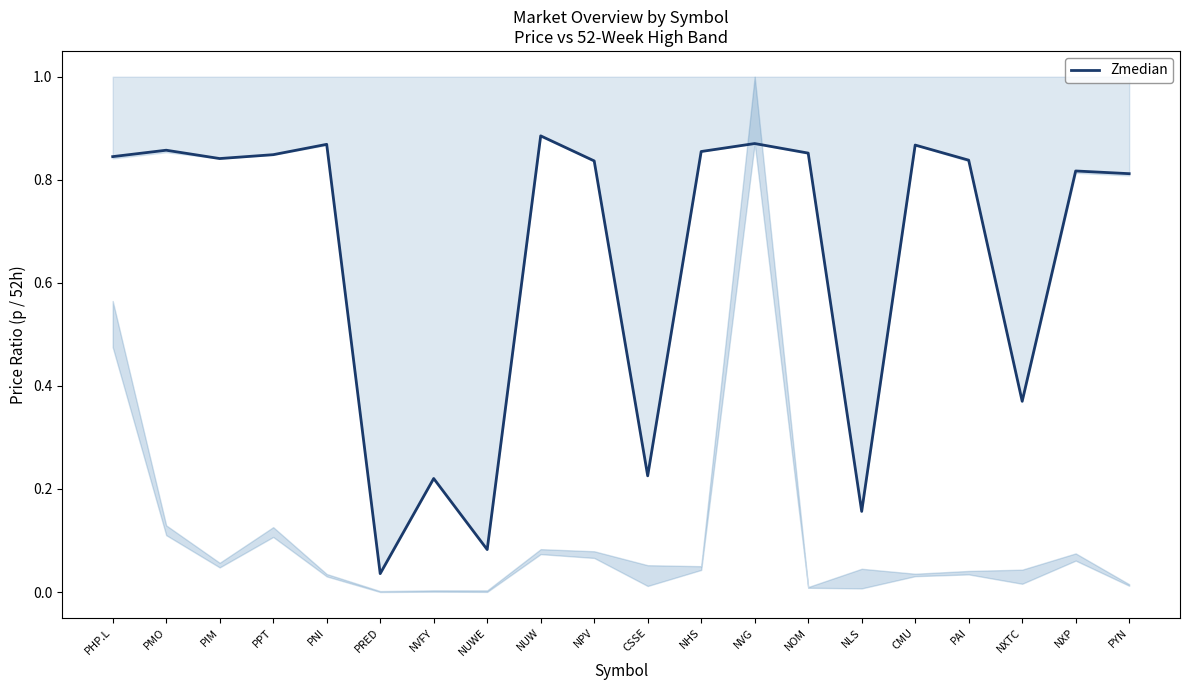

Reading left to right, transcribe all the data shown in this chart.

0.8	0.9	0.8	0.8	0.9	0.0	0.2	0.1	0.9	0.8	0.2	0.9	0.9	0.9	0.2	0.9	0.8	0.4	0.8	0.8